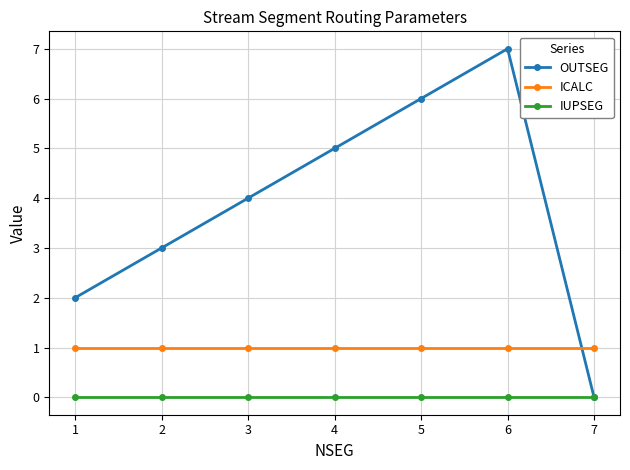

True or false: ICALC has a value of 1 at 2.

True